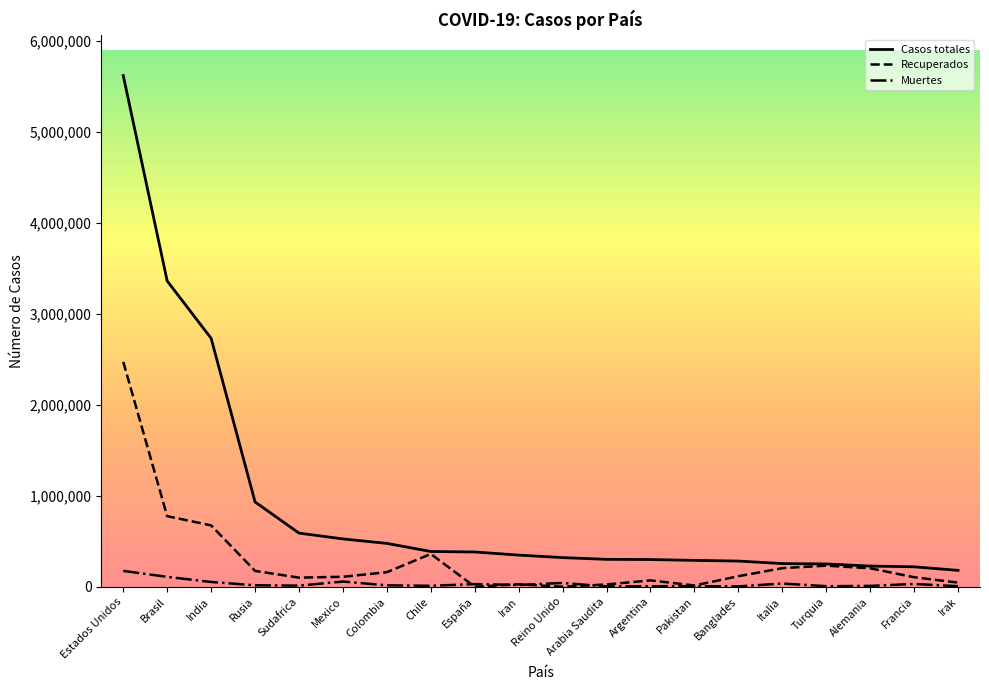

The value of Casos totales at Reino Unido is 320286. True or false?

True